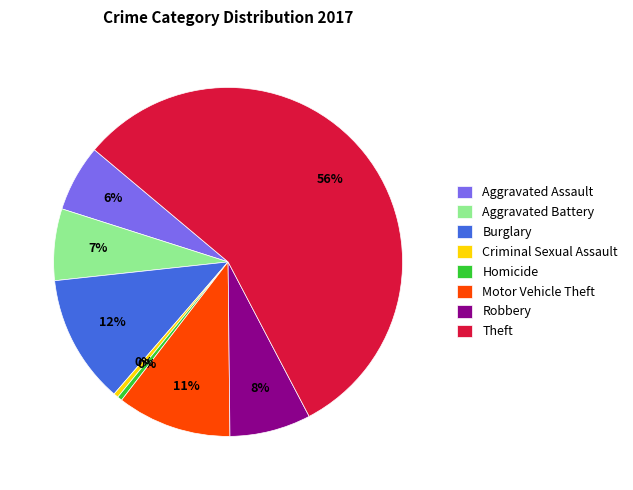

Which has a higher value, Robbery or Aggravated Assault?

Robbery